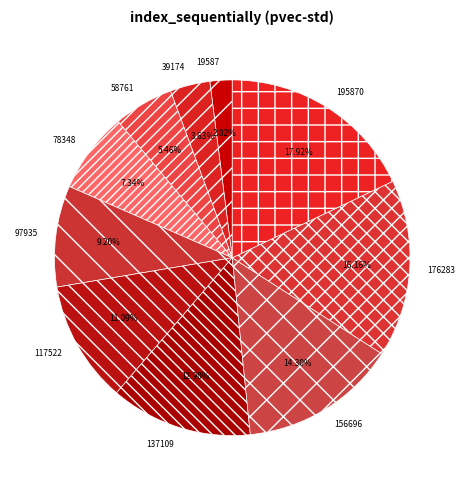

To the nearest percent, what percentage of the pie is 137109?

13%